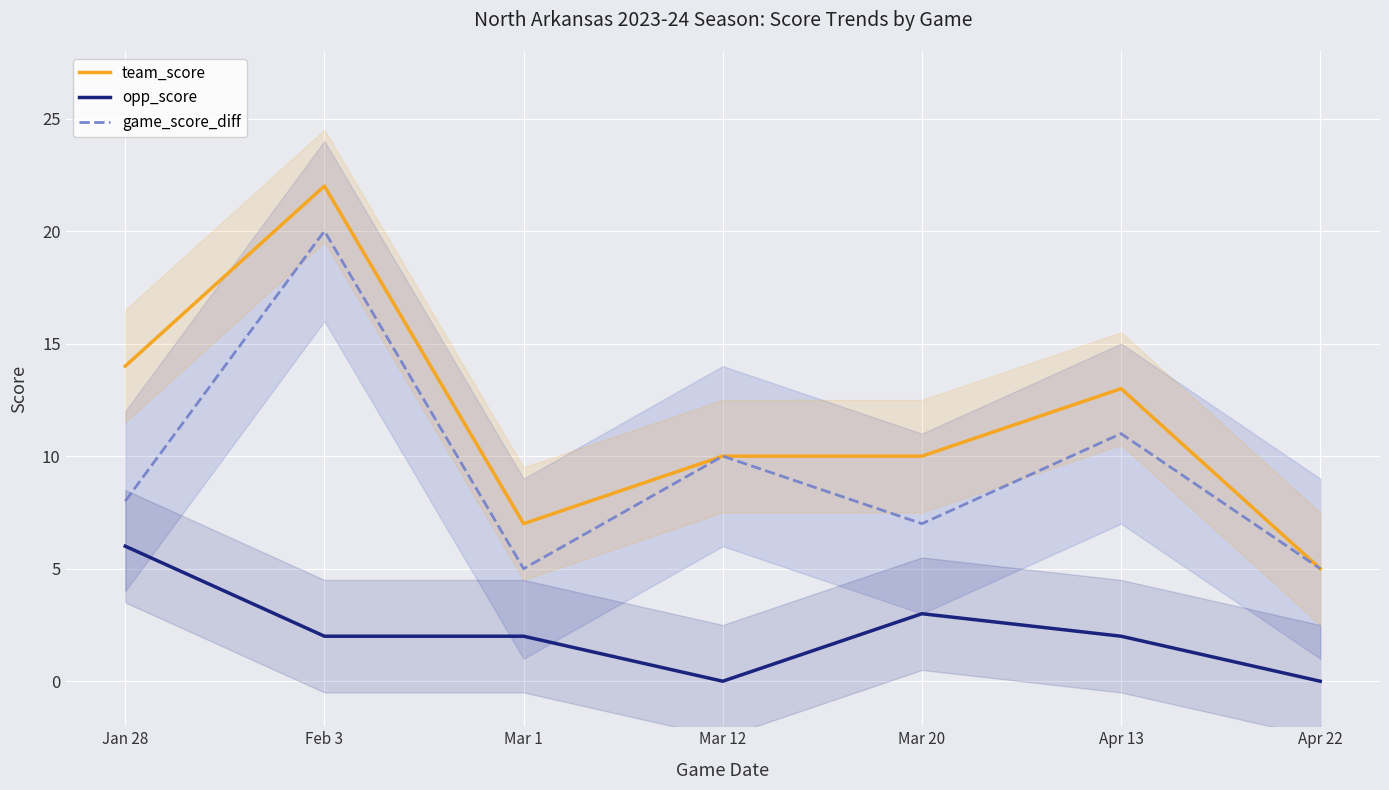

How many data points in game_score_diff are less than 8?

3